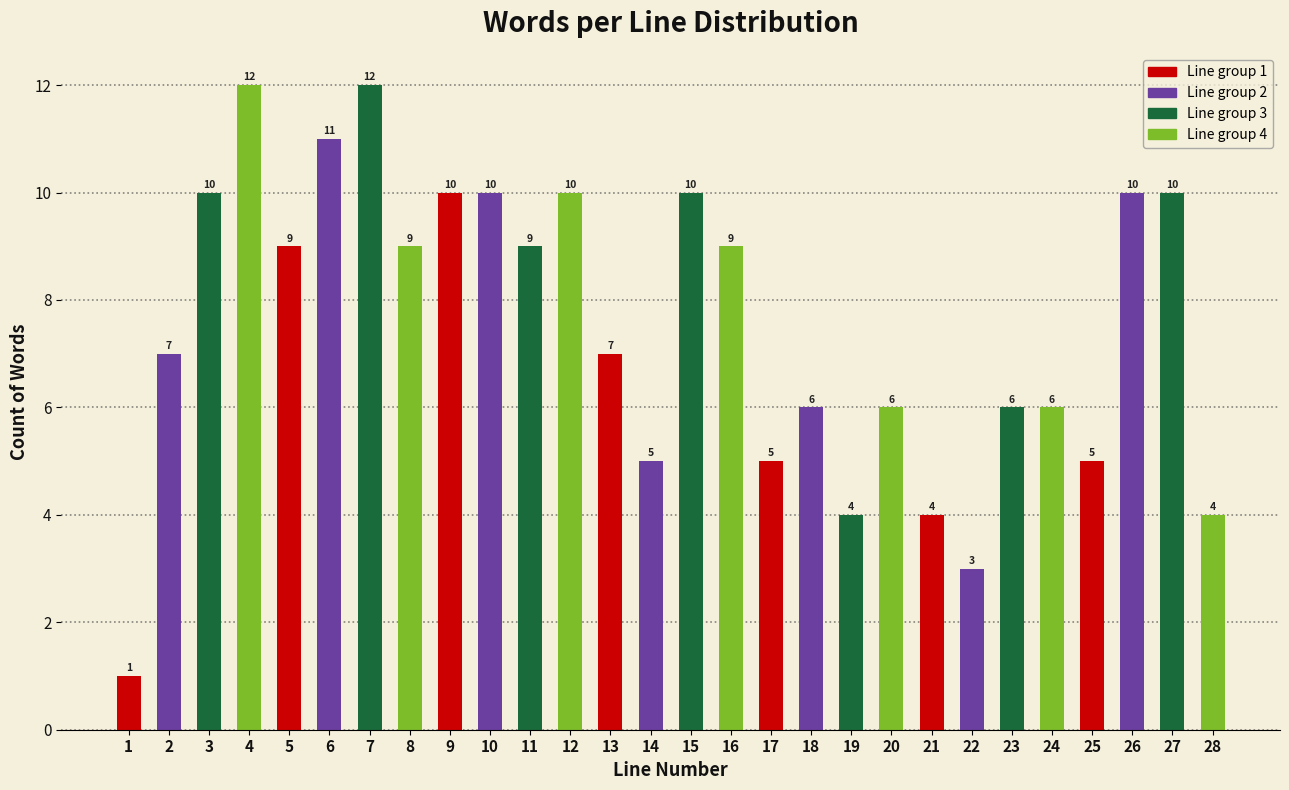

Reading right to left, what are all the values shown in this chart?

4	10	10	5	6	6	3	4	6	4	6	5	9	10	5	7	10	9	10	10	9	12	11	9	12	10	7	1